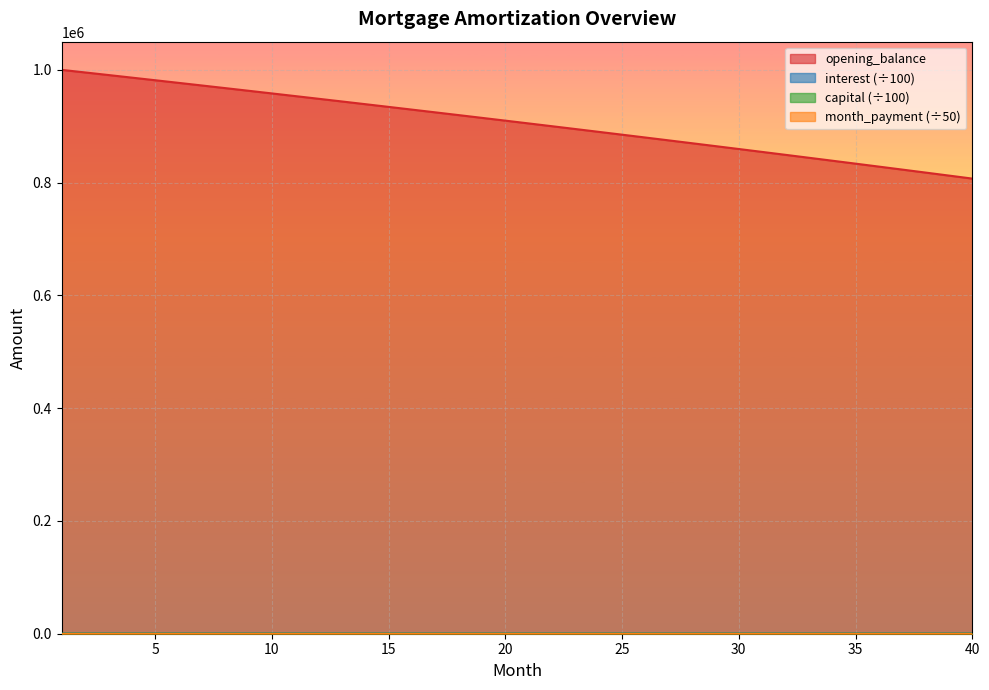

Which series has the largest range (max minus min)?

opening_balance